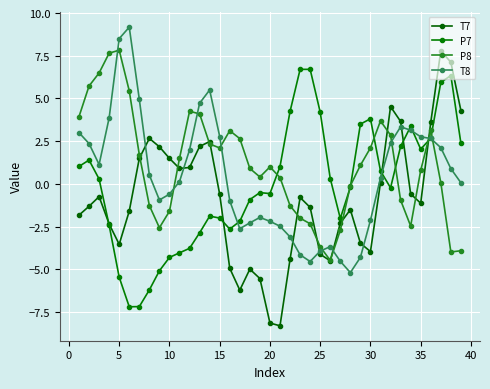

Count the number of data series in this chart.

4